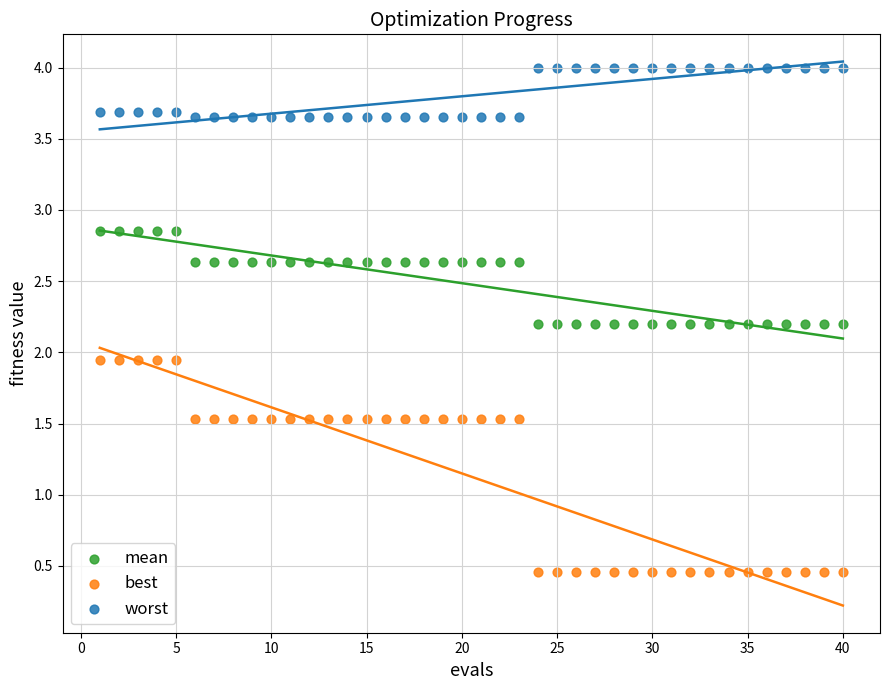

Across all data points, what is the range of X values (max minus min)?

39.0